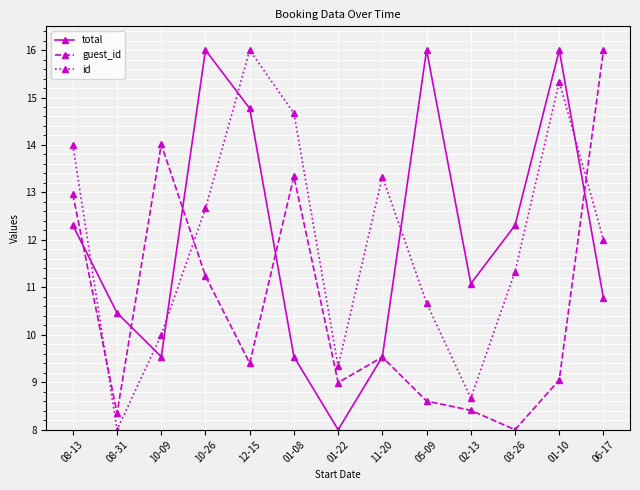

True or false: guest_id and total intersect in this chart.

True